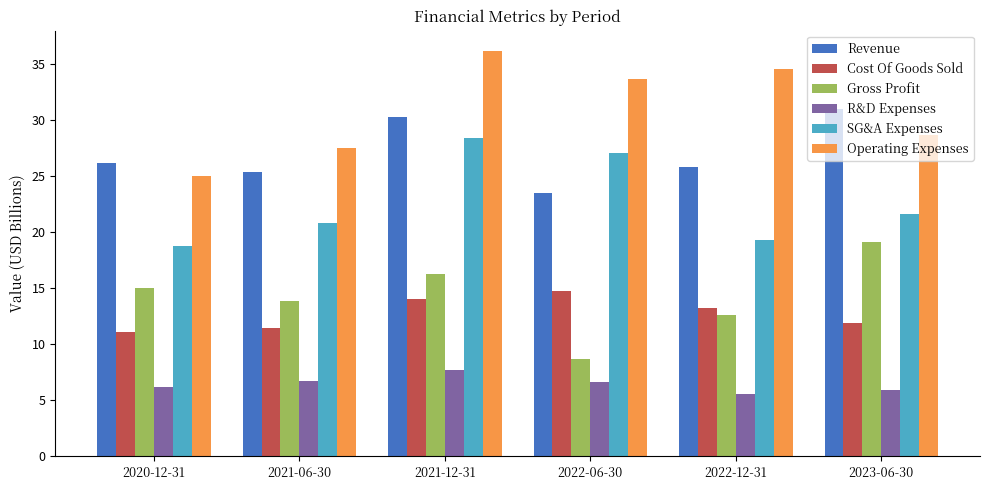

What is the label of the 5th bar from the left?

2022-12-31